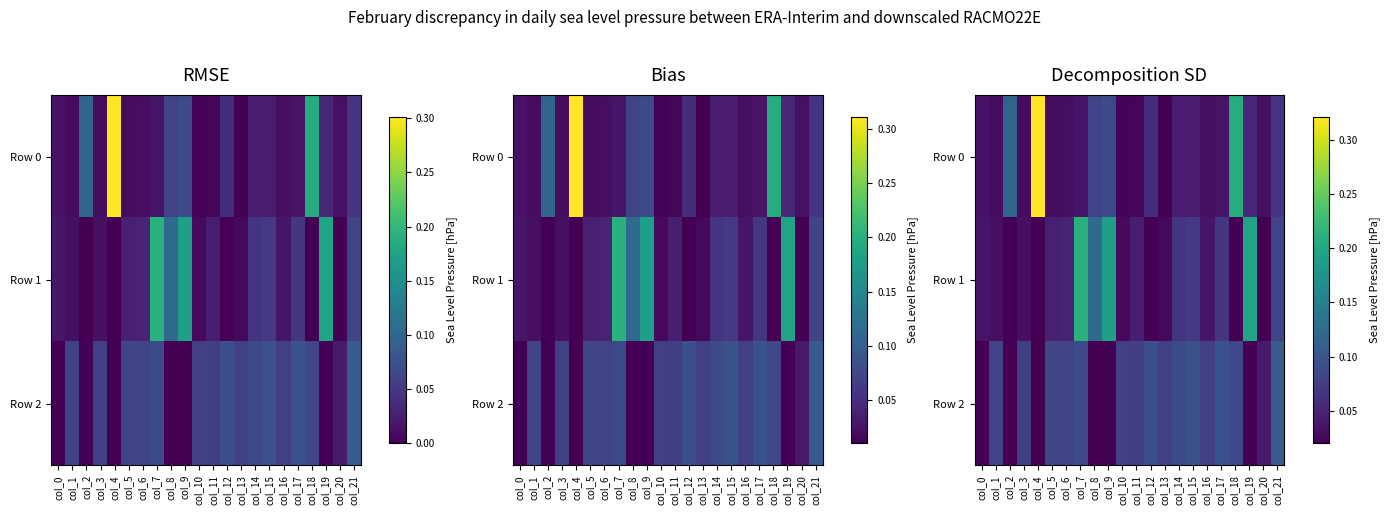

What is the difference between the highest and lowest values at col_4?

0.3